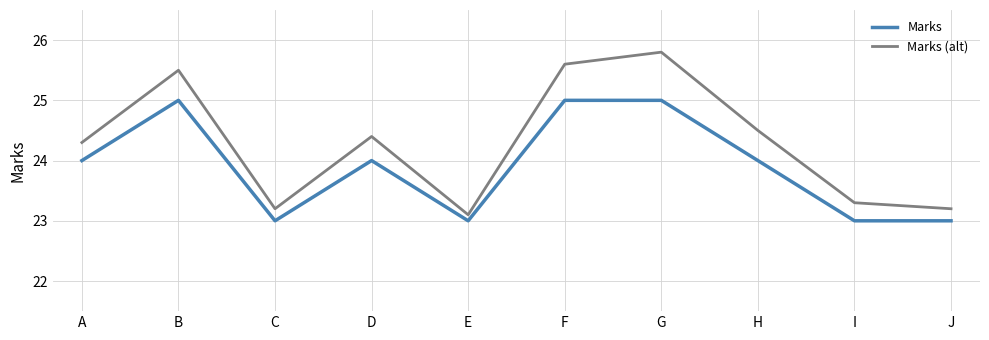

In Marks (alt), how many points are lower than both neighbors (excluding endpoints)?

2